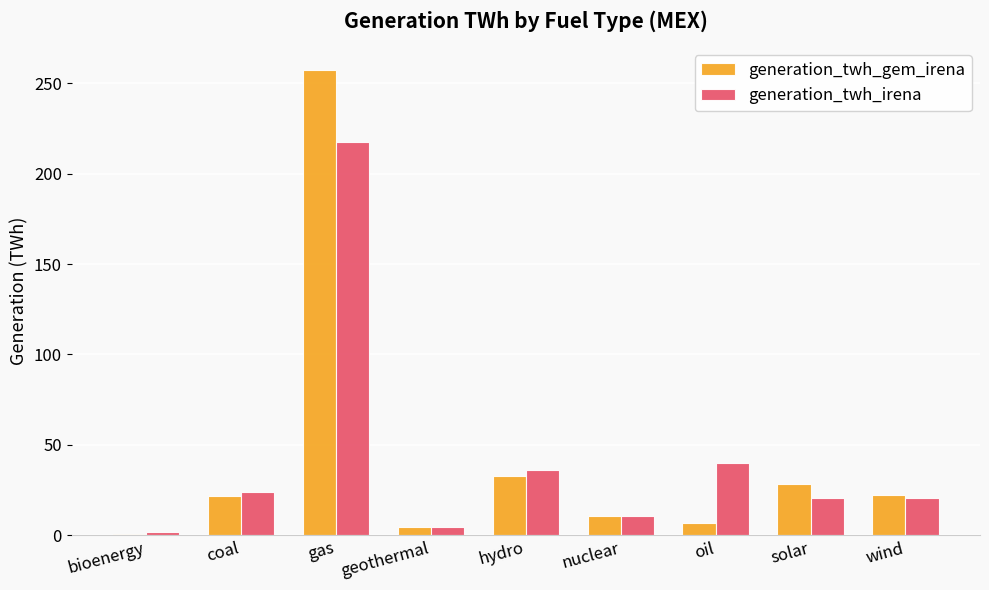

Which category has the highest value in the generation_twh_irena series?

gas